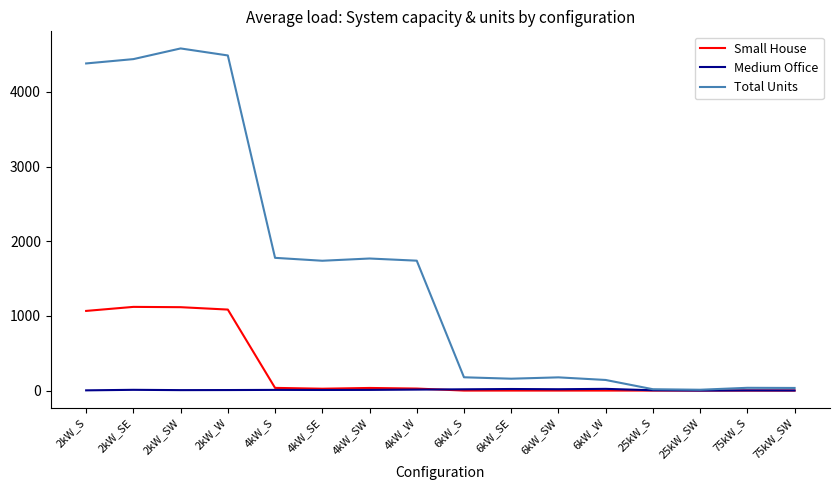

Which series has the widest spread of values?

Total Units